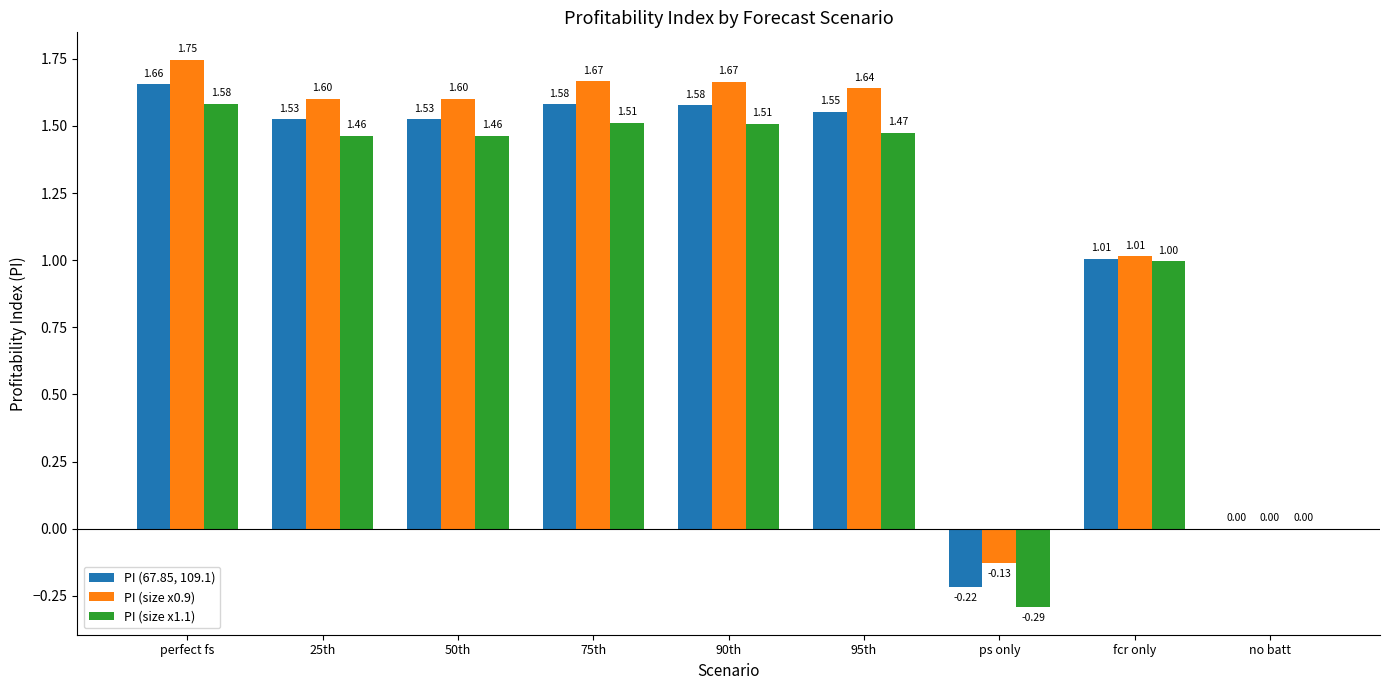

At which category does the chart reach its peak across all series?

perfect fs